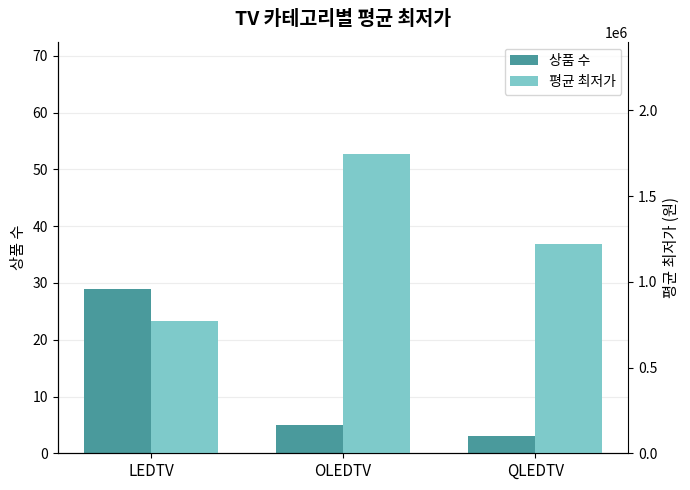

What is the approximate value of 상품 수 at LEDTV?

29